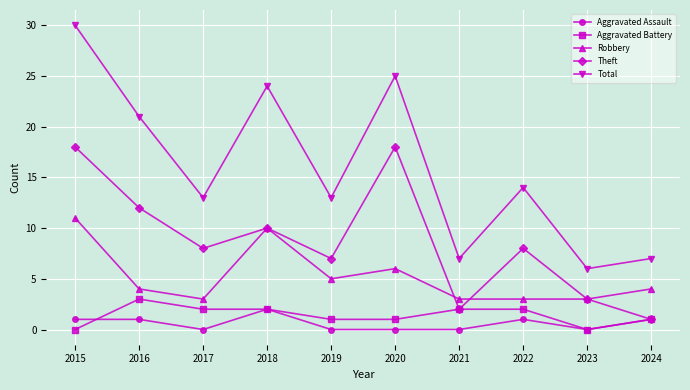

Is this an area chart (filled region under the line)?

No